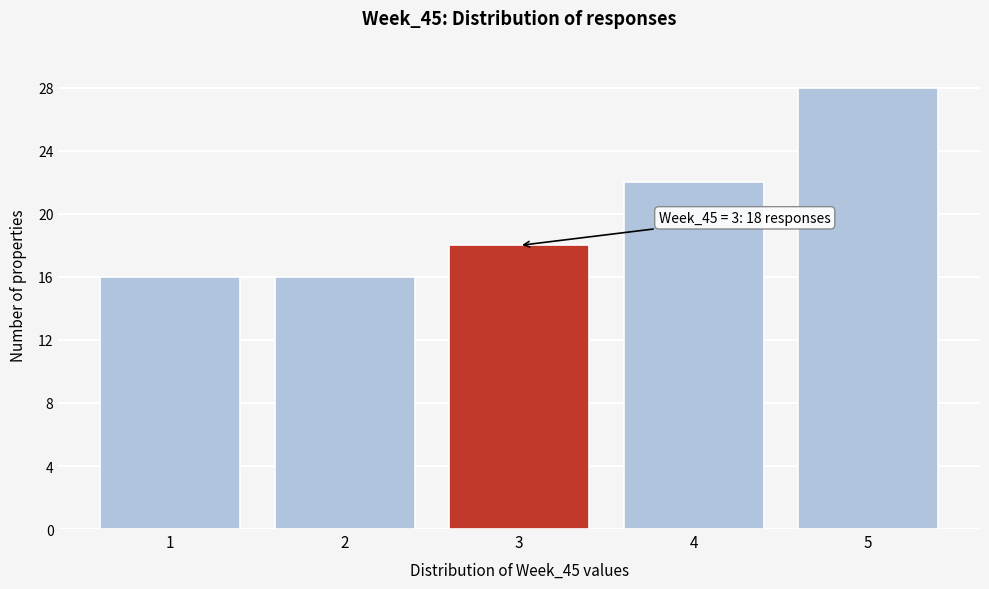

Over which range of the x-axis is the bar tallest?

4.5 to 5.5